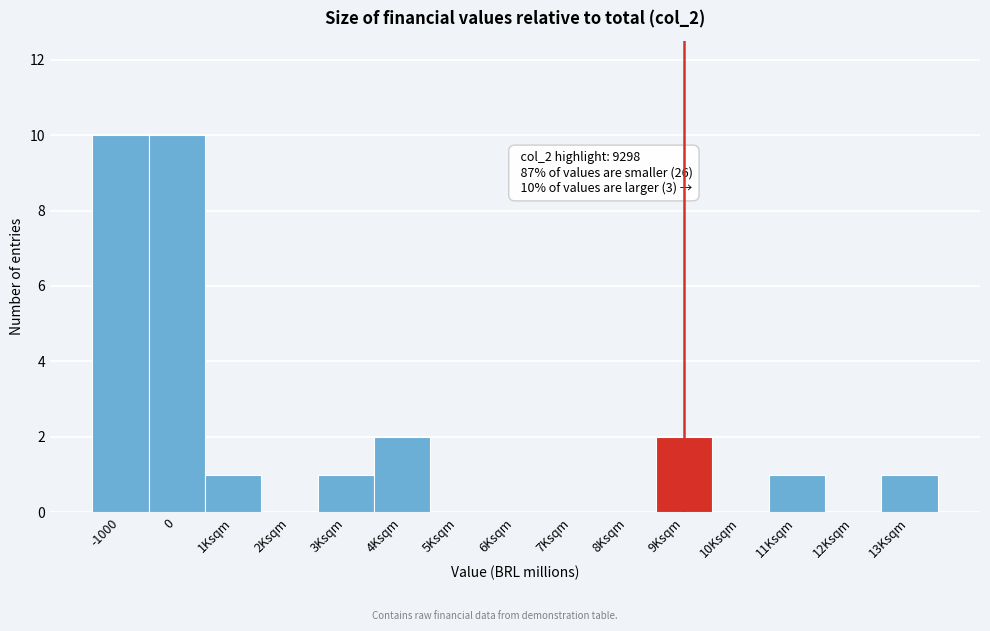

Reading left to right, transcribe all the data shown in this chart.

-1000=10	0=10	1Ksqm=1	2Ksqm=0	3Ksqm=1	4Ksqm=2	5Ksqm=0	6Ksqm=0	7Ksqm=0	8Ksqm=0	9Ksqm=2	10Ksqm=0	11Ksqm=1	12Ksqm=0	13Ksqm=1